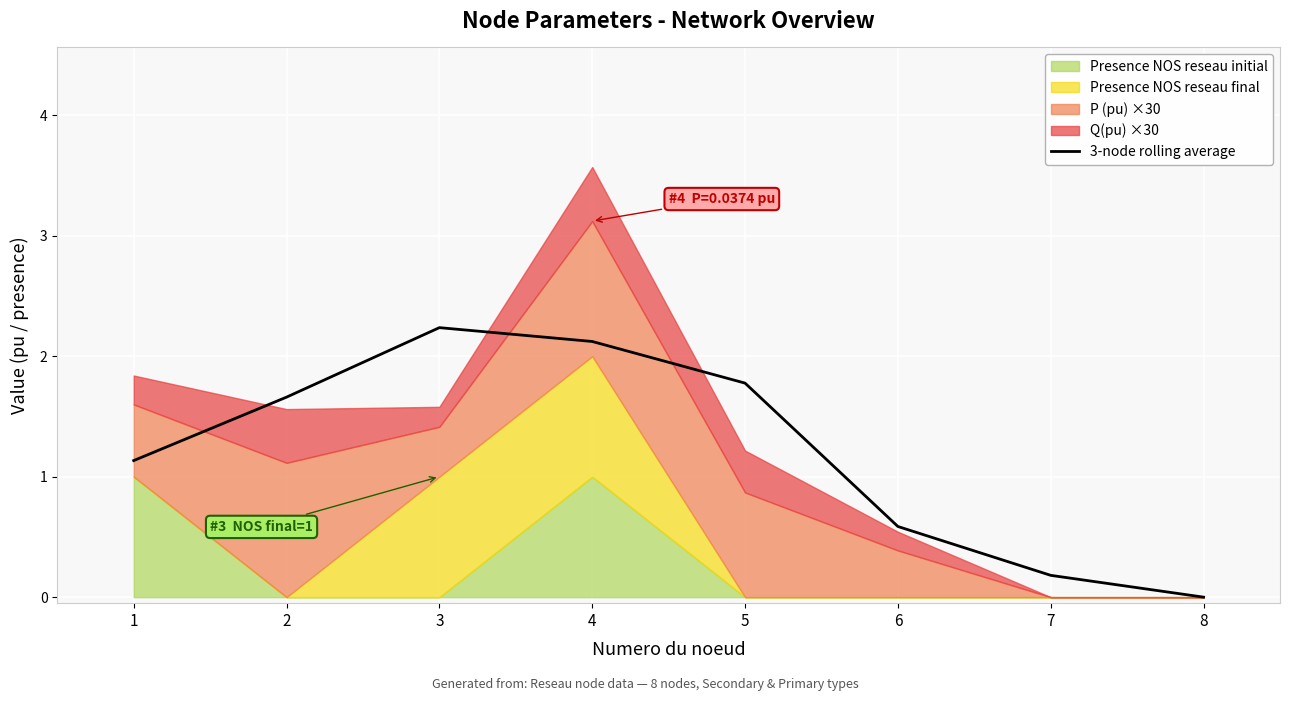

How many lines are shown in the chart?

1